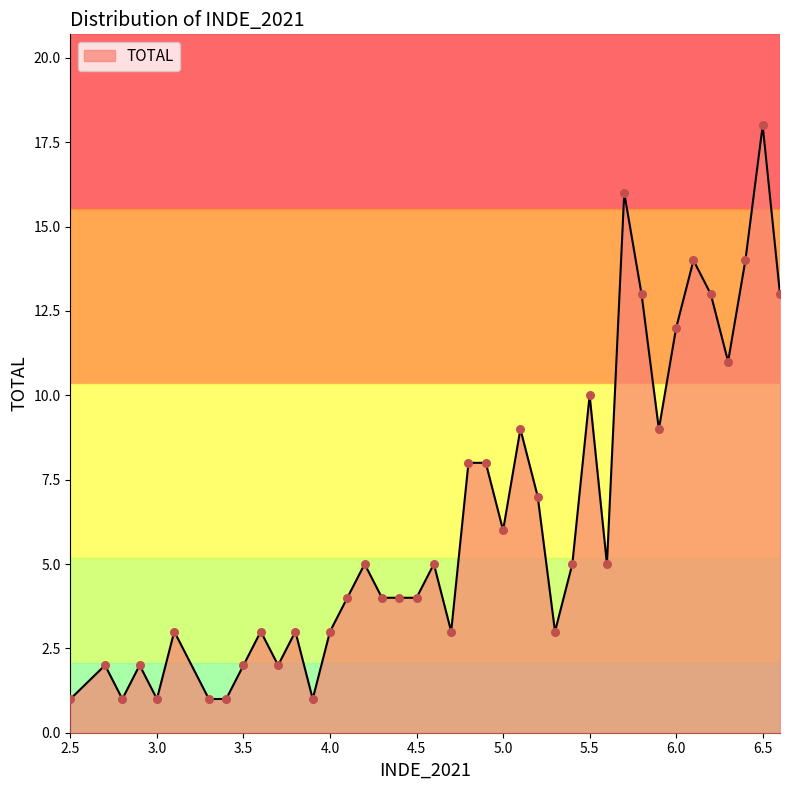

What is the greatest value displayed?

18